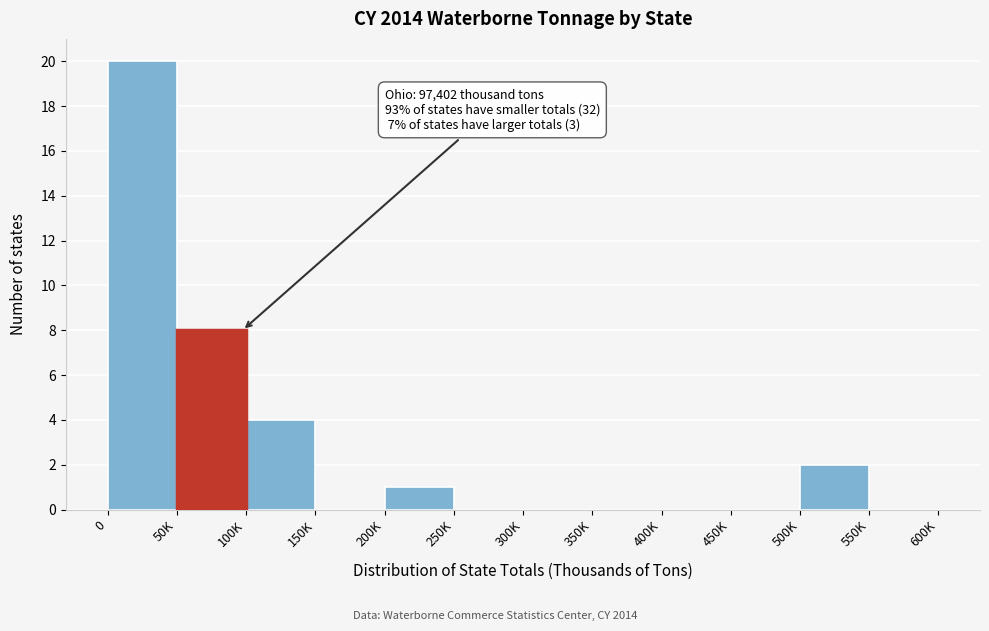

Reading right to left, list all the values displayed in this chart.

550K=0	500K=2	450K=0	400K=0	350K=0	300K=0	250K=0	200K=1	150K=0	100K=4	50K=8	0=20